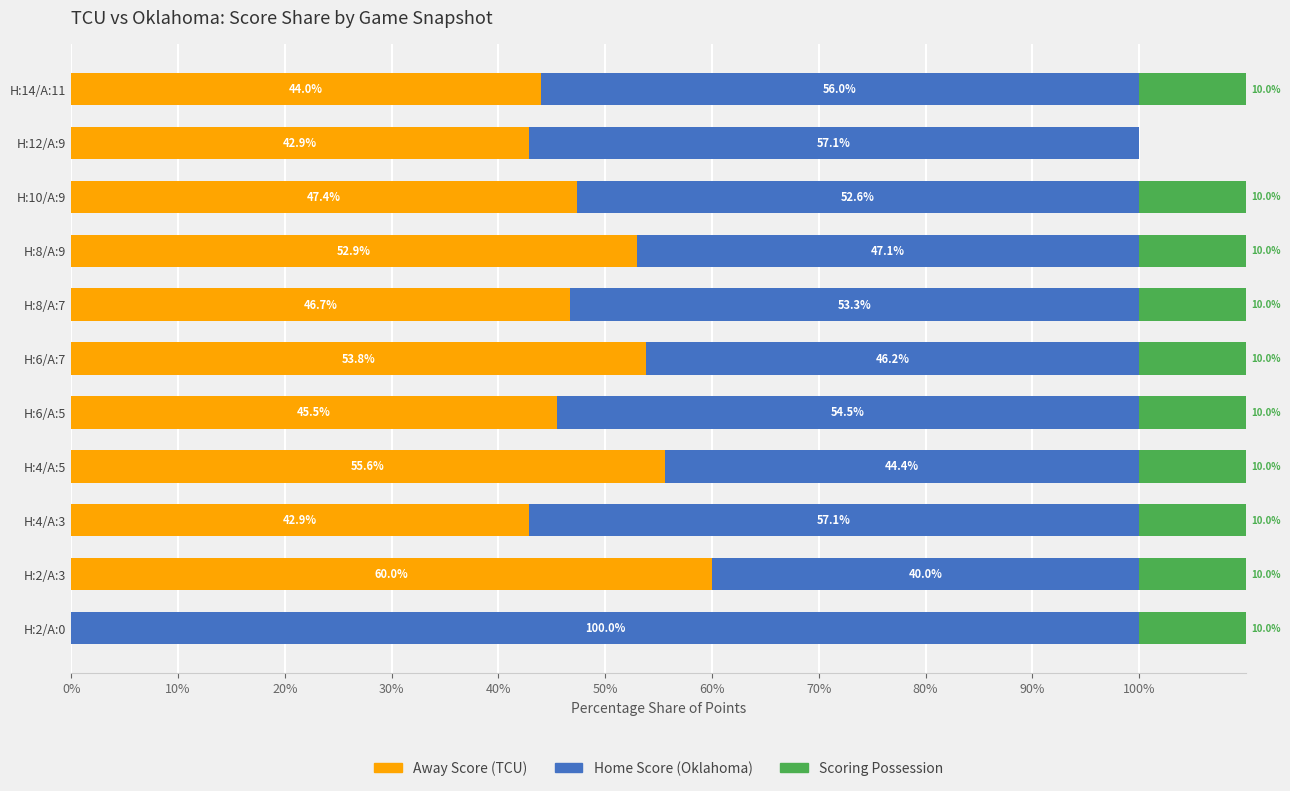

What is the highest value of the Away Score (TCU) series?

60.0